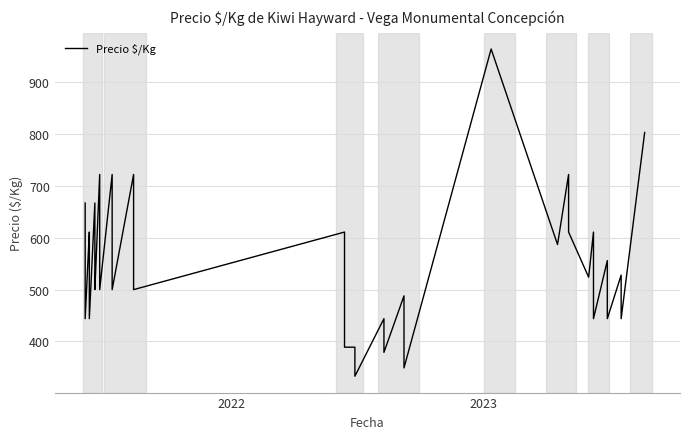

What is the value of the 17th point from the left?

611